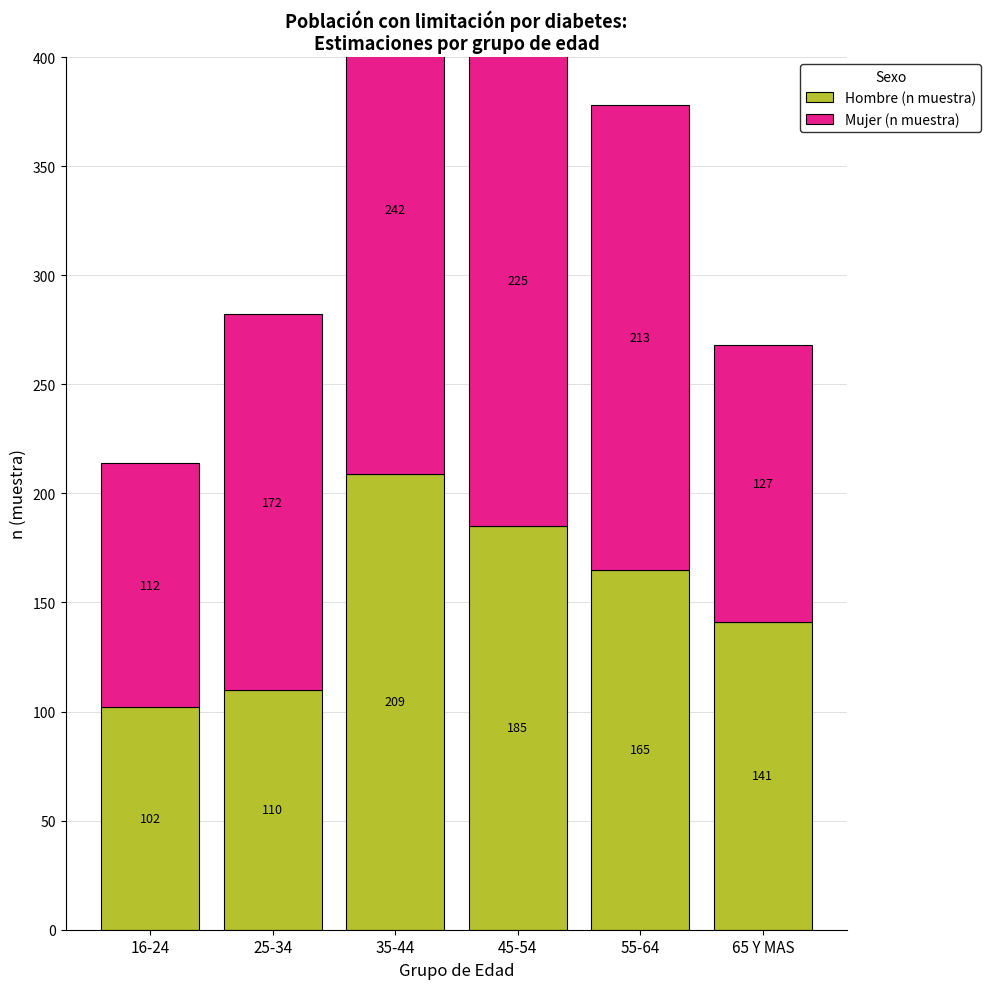

Is it true that Hombre (n muestra) equals 117 at 35-44?

False